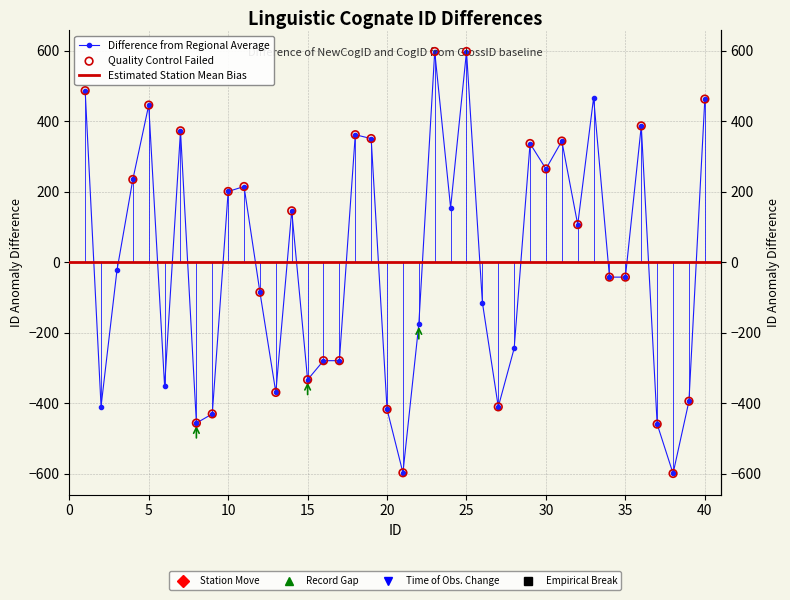

Is the value of CogID at 28 greater than the value of NewCogID at 30?

No